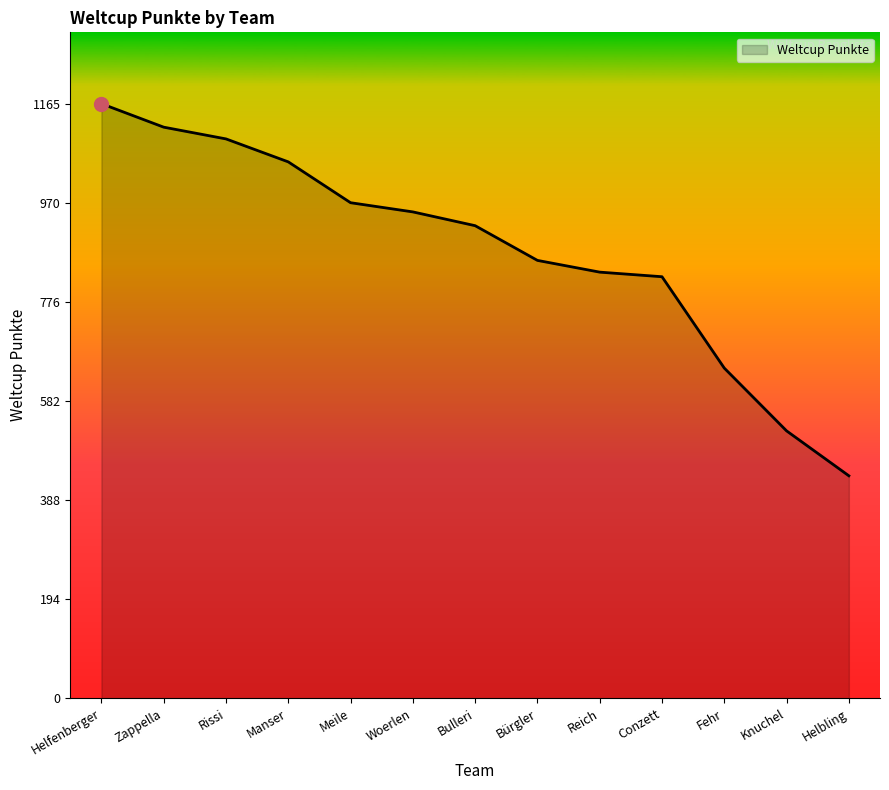

True or false: the data shows 926 at Bulleri.

True